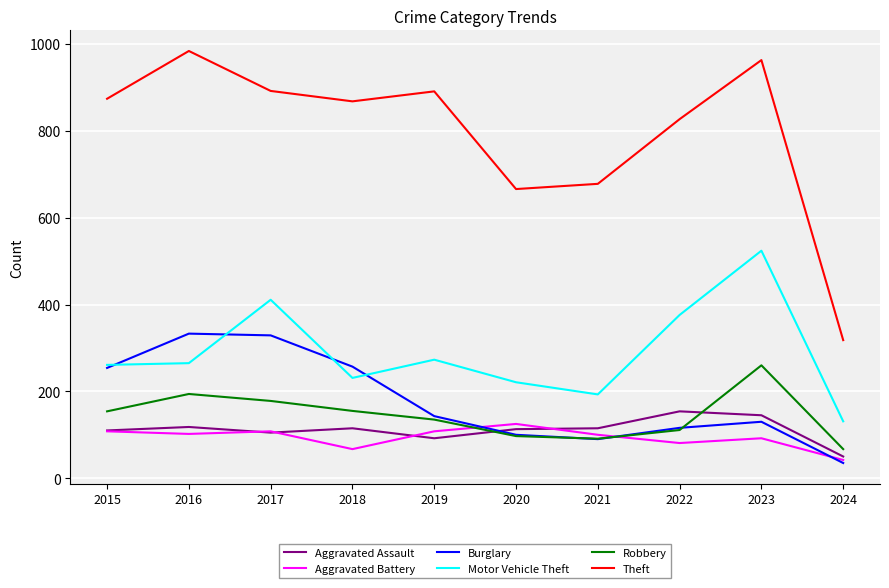

Which series has the largest total across all categories?

Theft